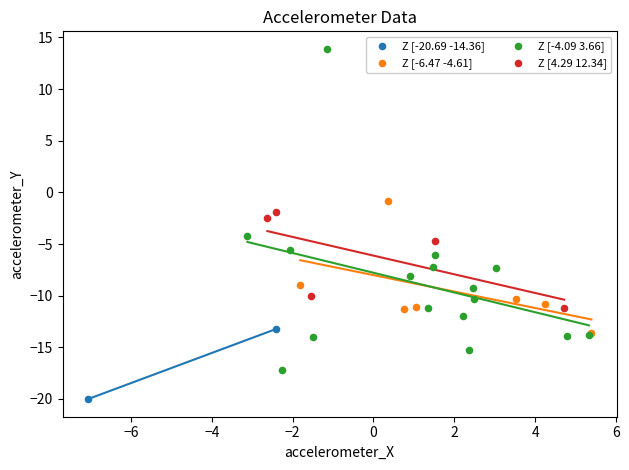

What are all the series names shown in the legend?

Z [-20.69 -14.36], Z [-6.47 -4.61], Z [-4.09 3.66], Z [4.29 12.34]